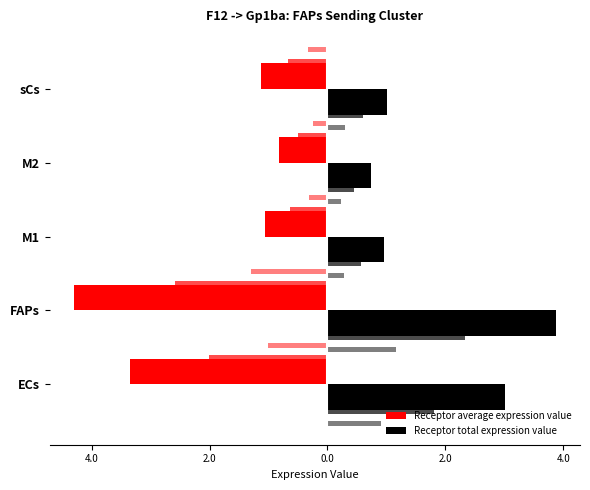

What is the sum of the Receptor average expression value values at M1 and sCs?

-2.2